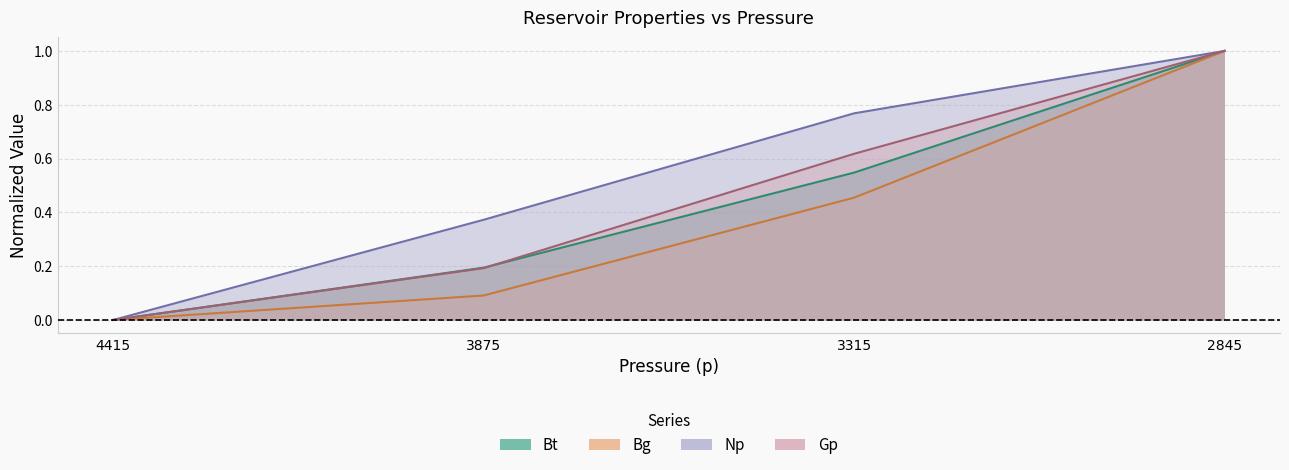

What are all the series names shown in the legend?

Bt, Bg, Np, Gp